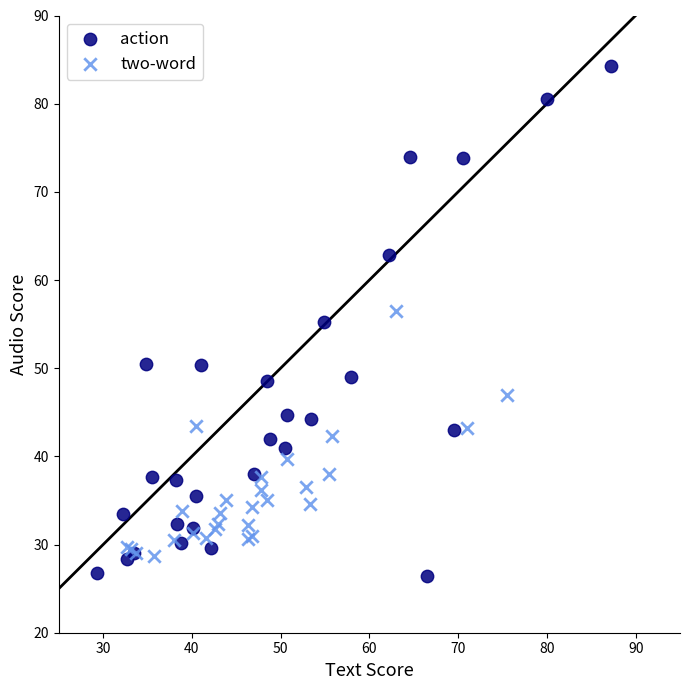

Which series has the largest Y range (max minus min)?

action